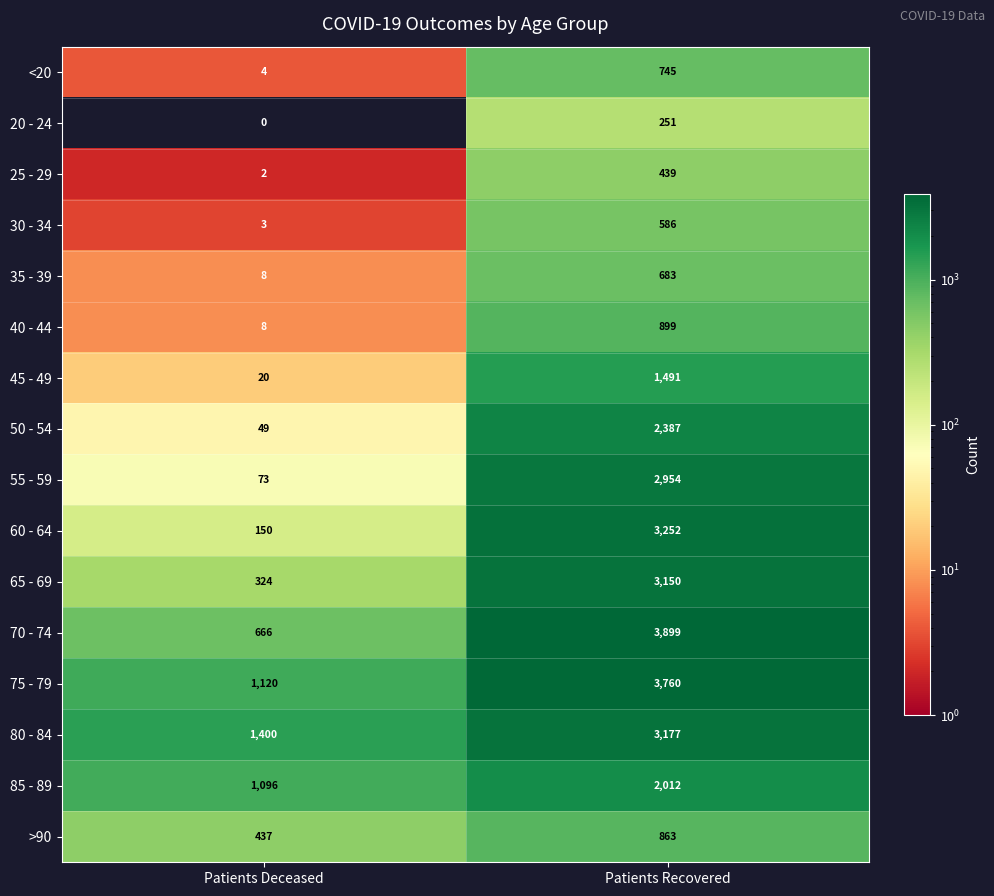

Which series has the widest spread of values?

70 - 74